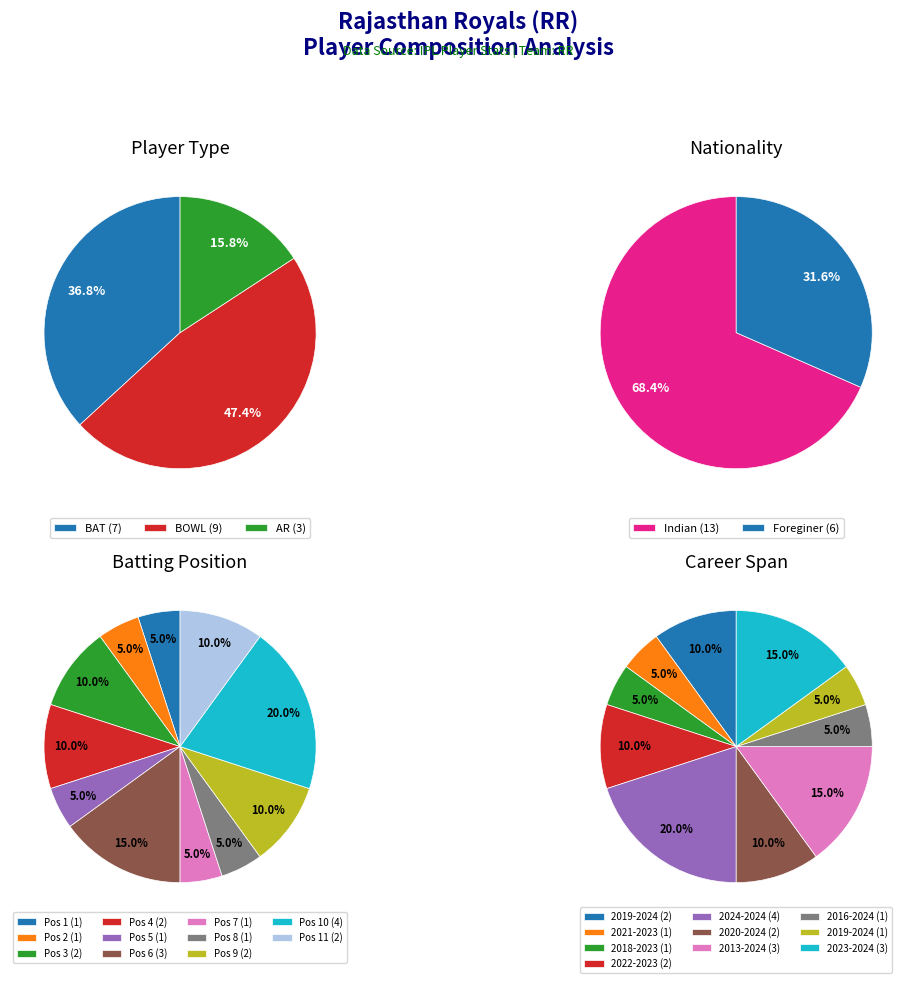

Is AR the majority of the pie?

No